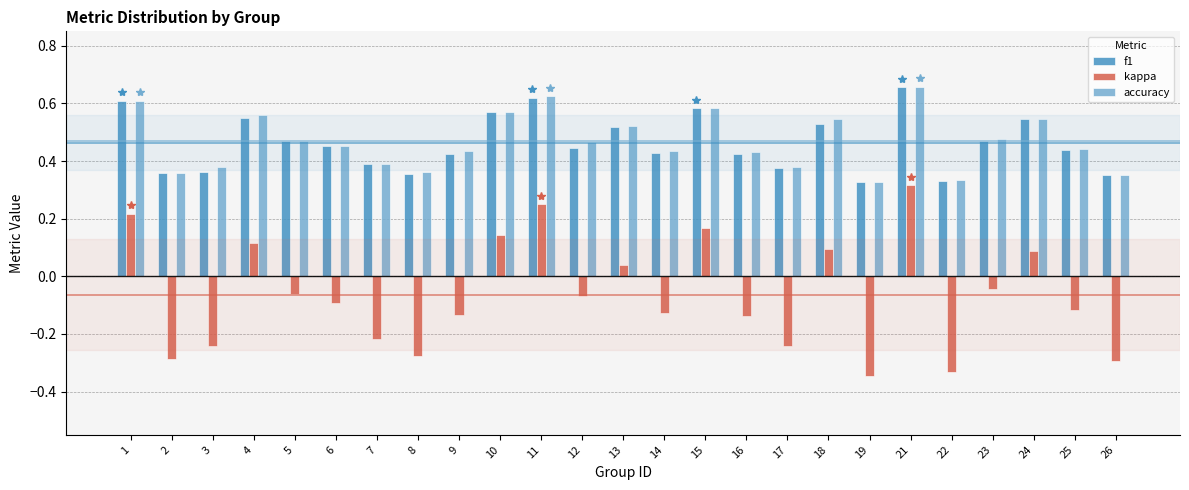

The accuracy series shows 0.2 at 4. True or false?

False